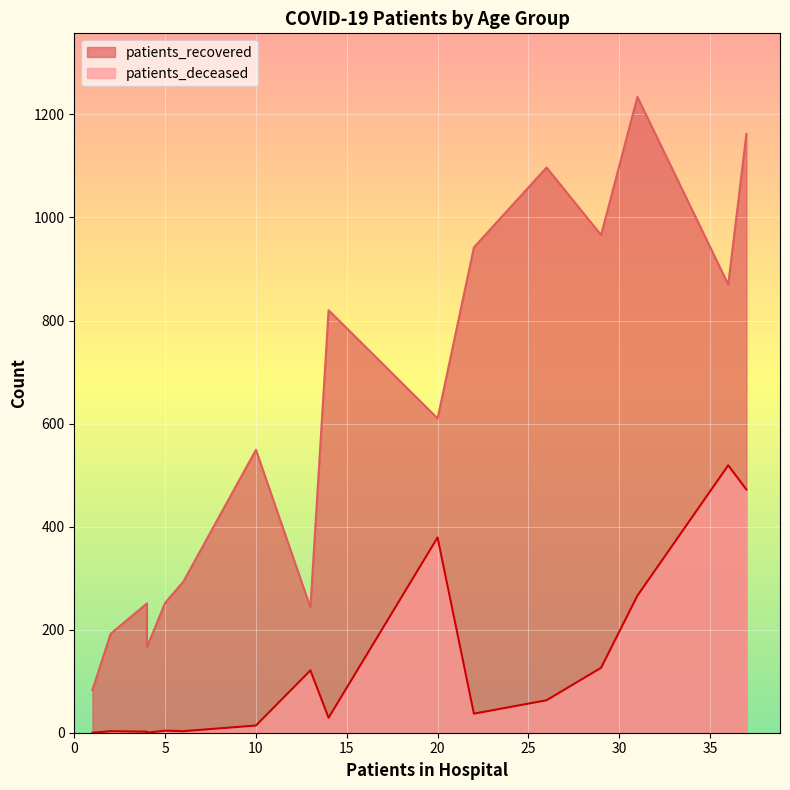

True or false: patients_recovered and patients_deceased intersect in this chart.

False